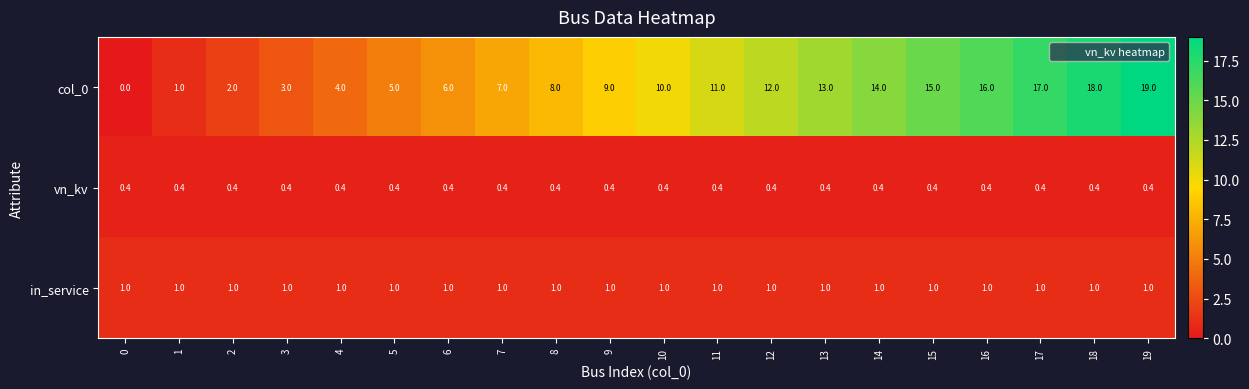

What is the average value of the vn_kv series?

0.4